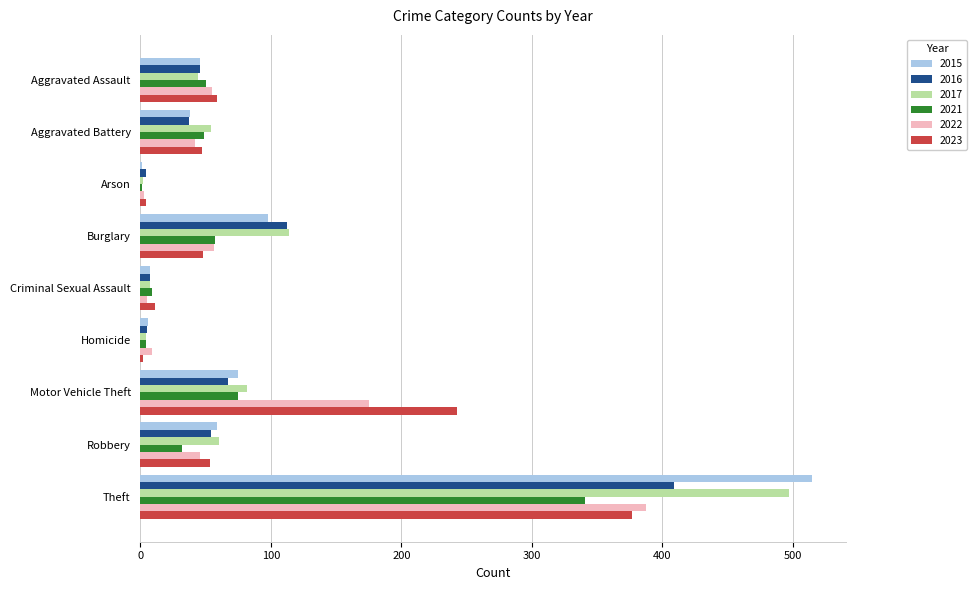

The value of 2015 at Theft is 146. True or false?

False